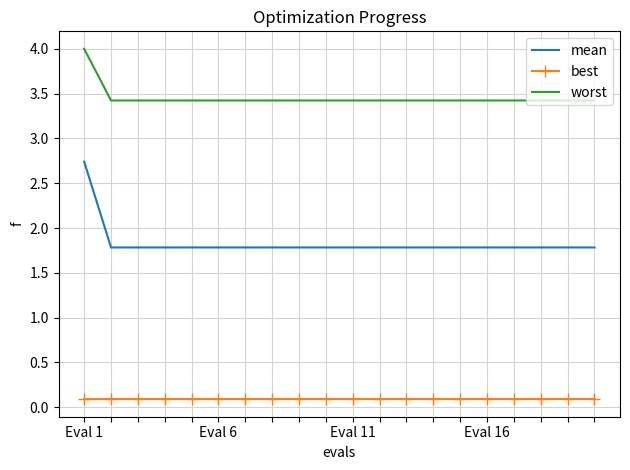

What is the maximum value for best?

0.1